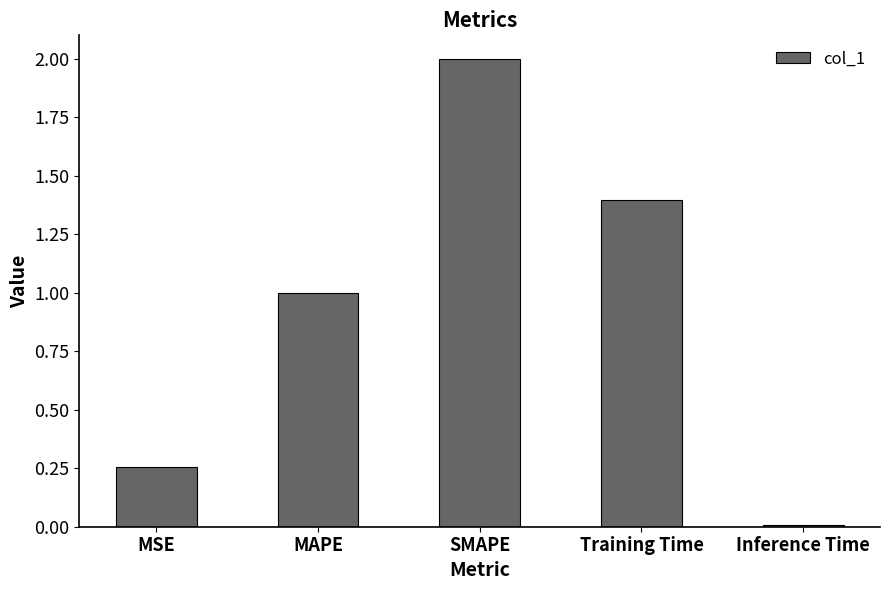

Between MAPE and MSE, which is larger?

MAPE